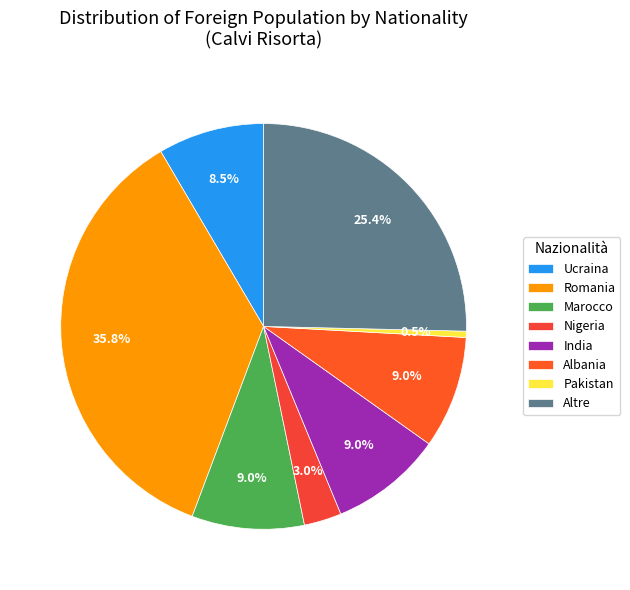

Which slice is the largest?

Romania